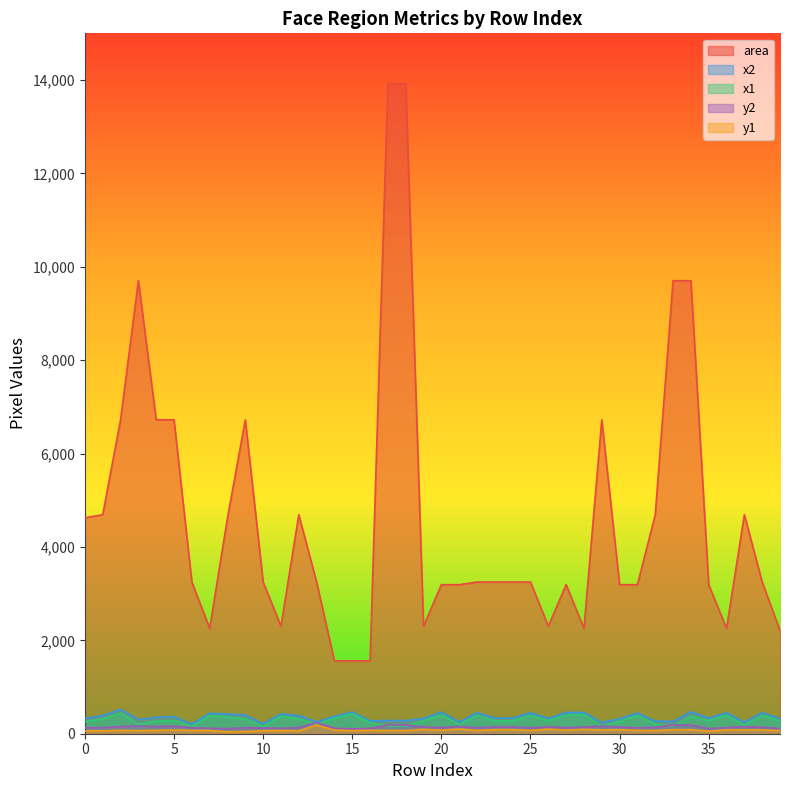

What is the value of the y2 point at the 2nd from the left?

130